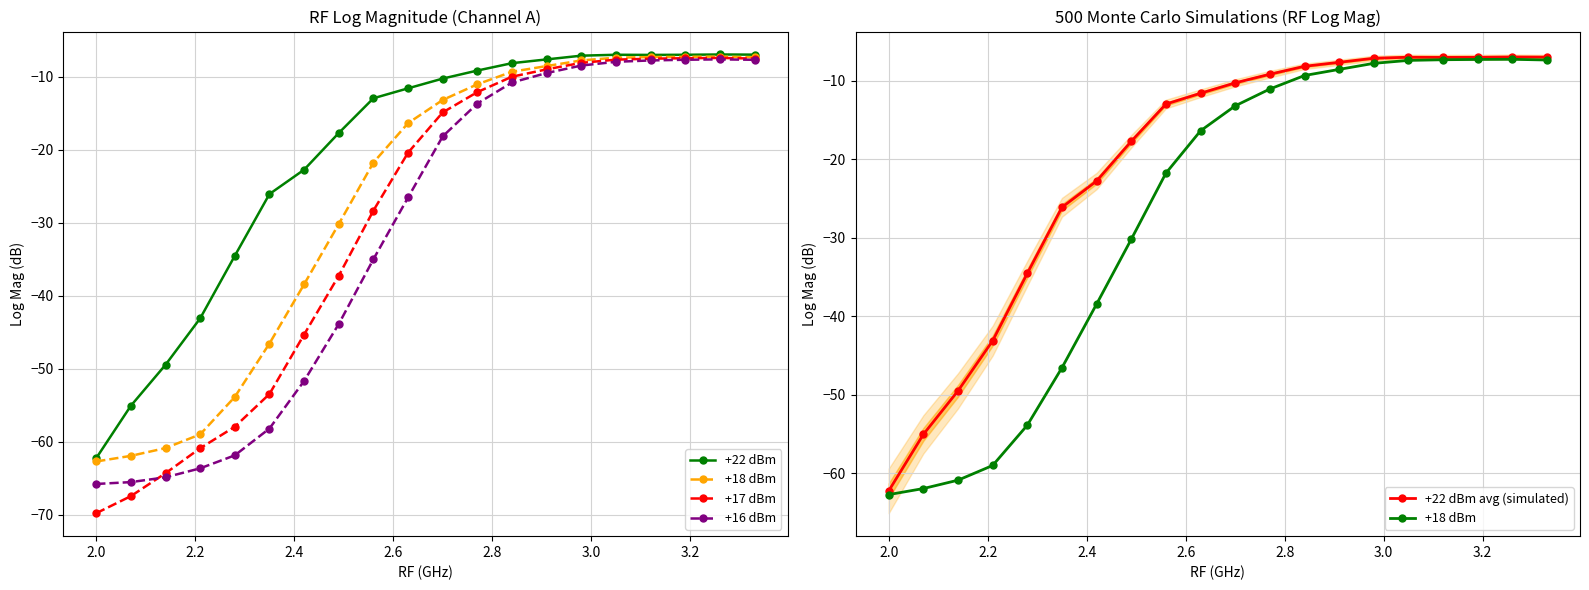

True or false: +16 dBm has more than 1 points higher than both neighbors.

False